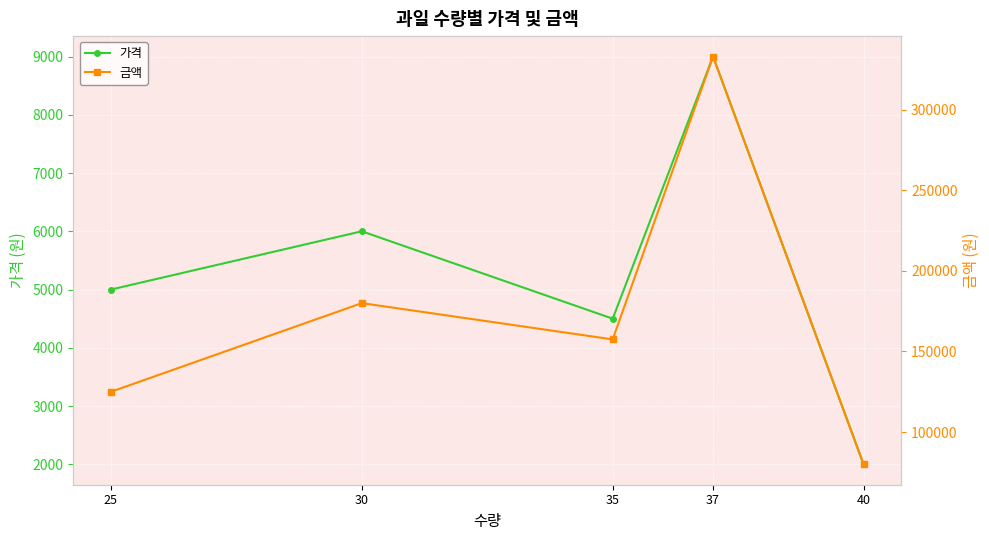

At which label does 가격 reach its peak?

37